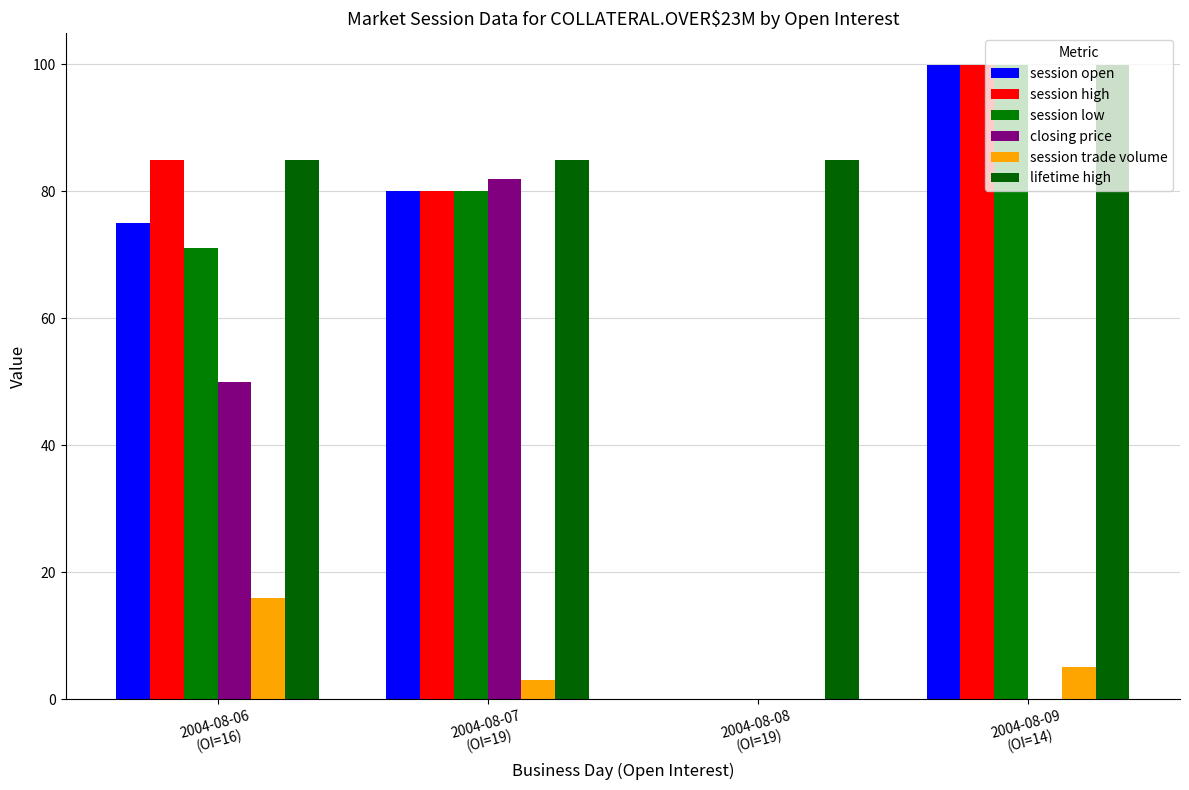

The session trade volume series shows 5.0 at 2004-08-09
(OI=14). True or false?

True